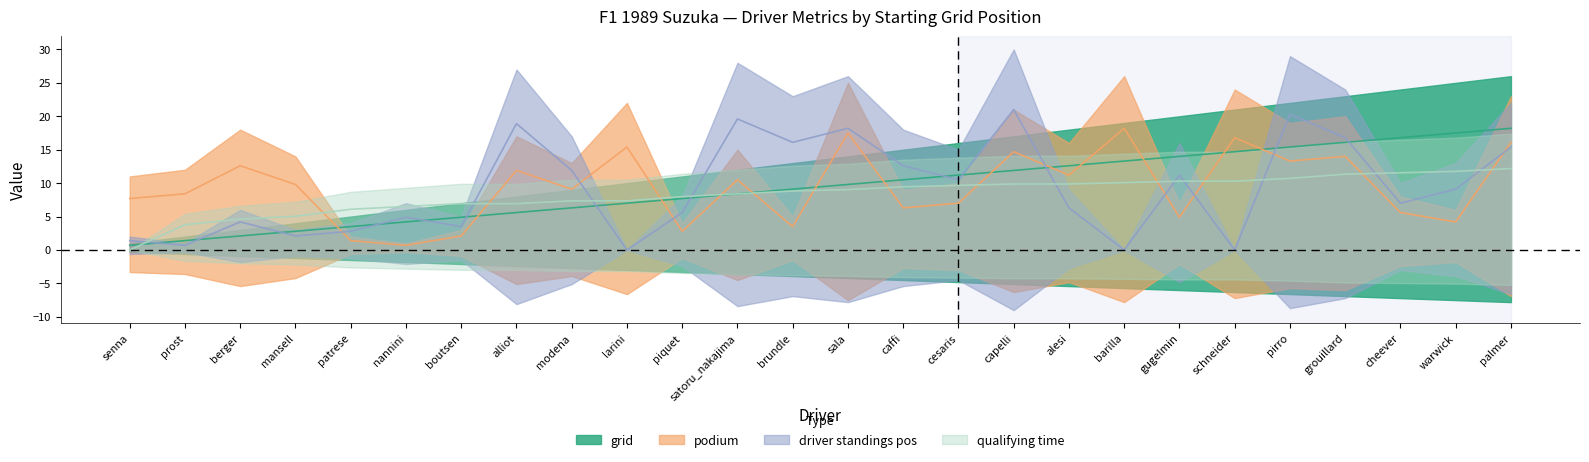

What position from the right is boutsen?

20